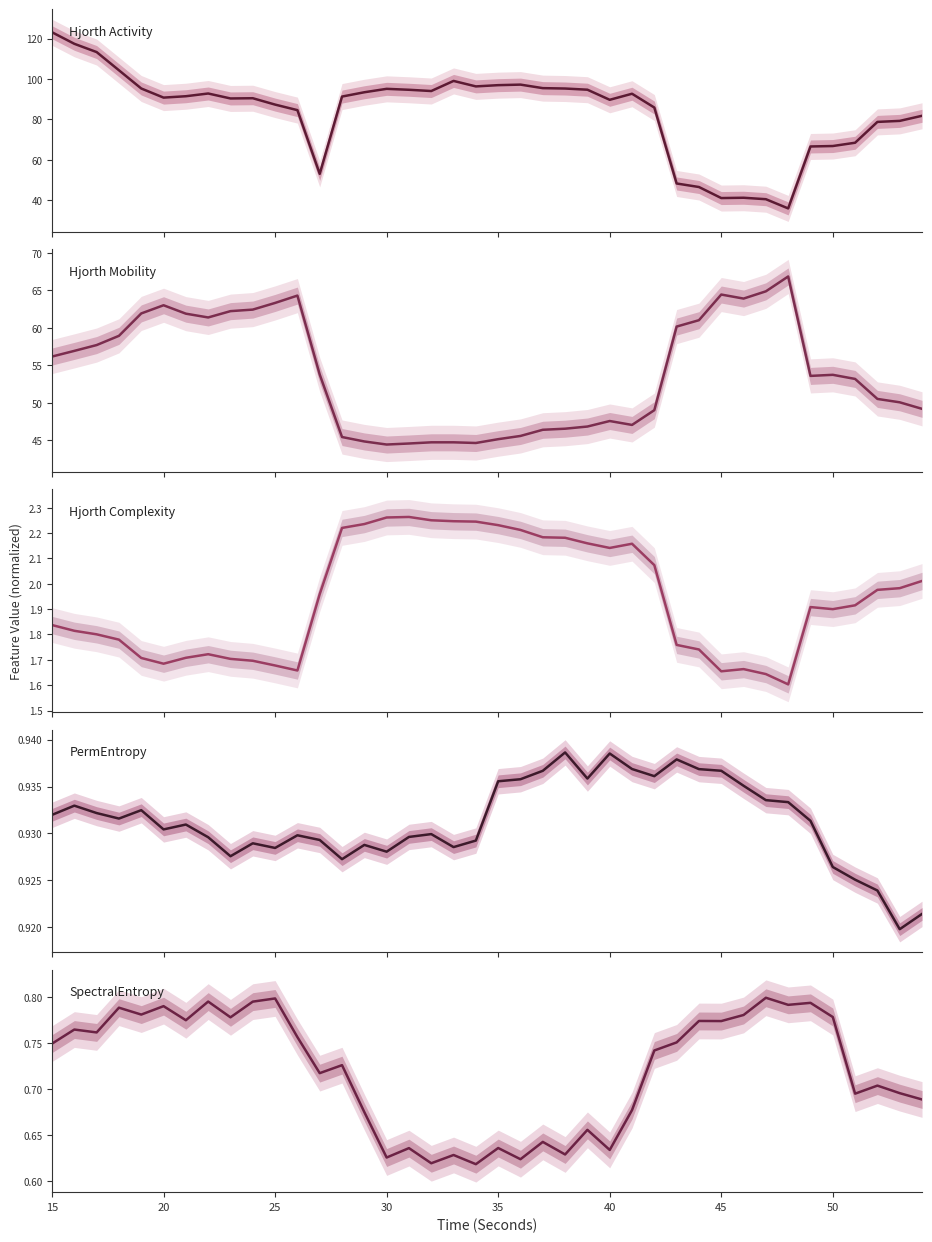

At how many categories does at least one series exceed 104?

4